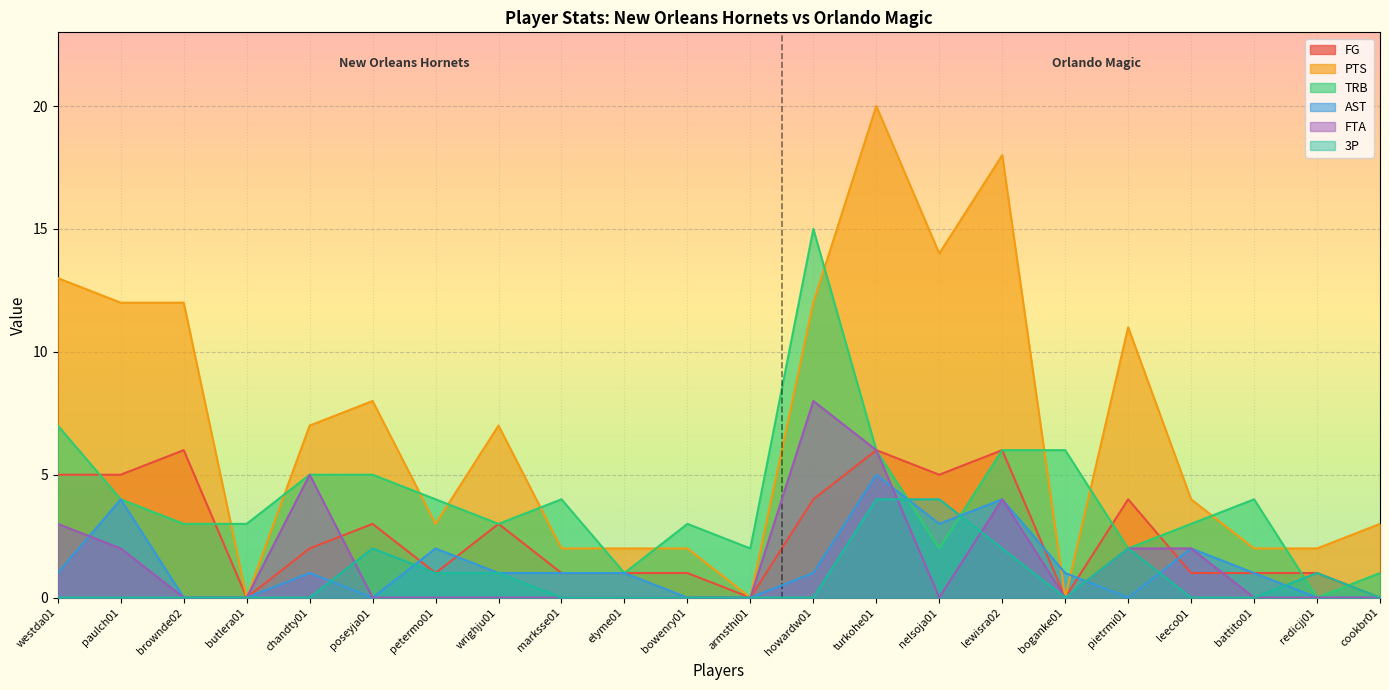

What are all the series names shown in the legend?

FG, PTS, TRB, AST, FTA, 3P